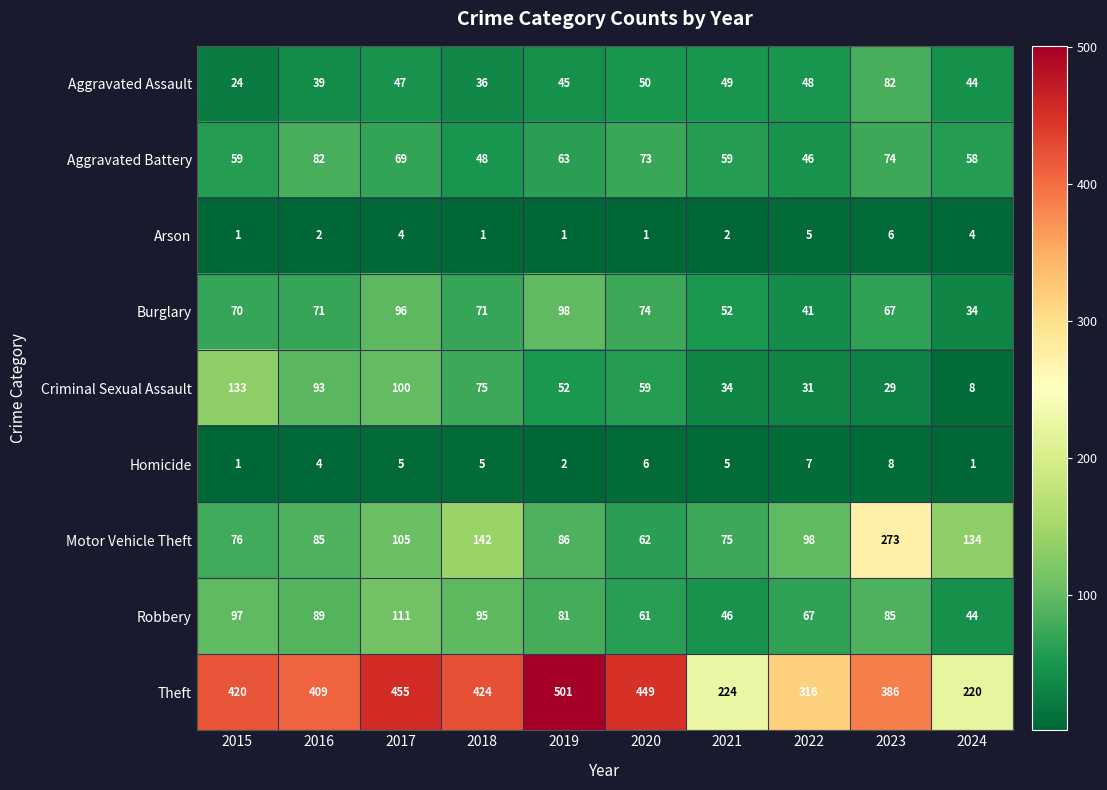

The value of Aggravated Assault at 2022 is 48. True or false?

True